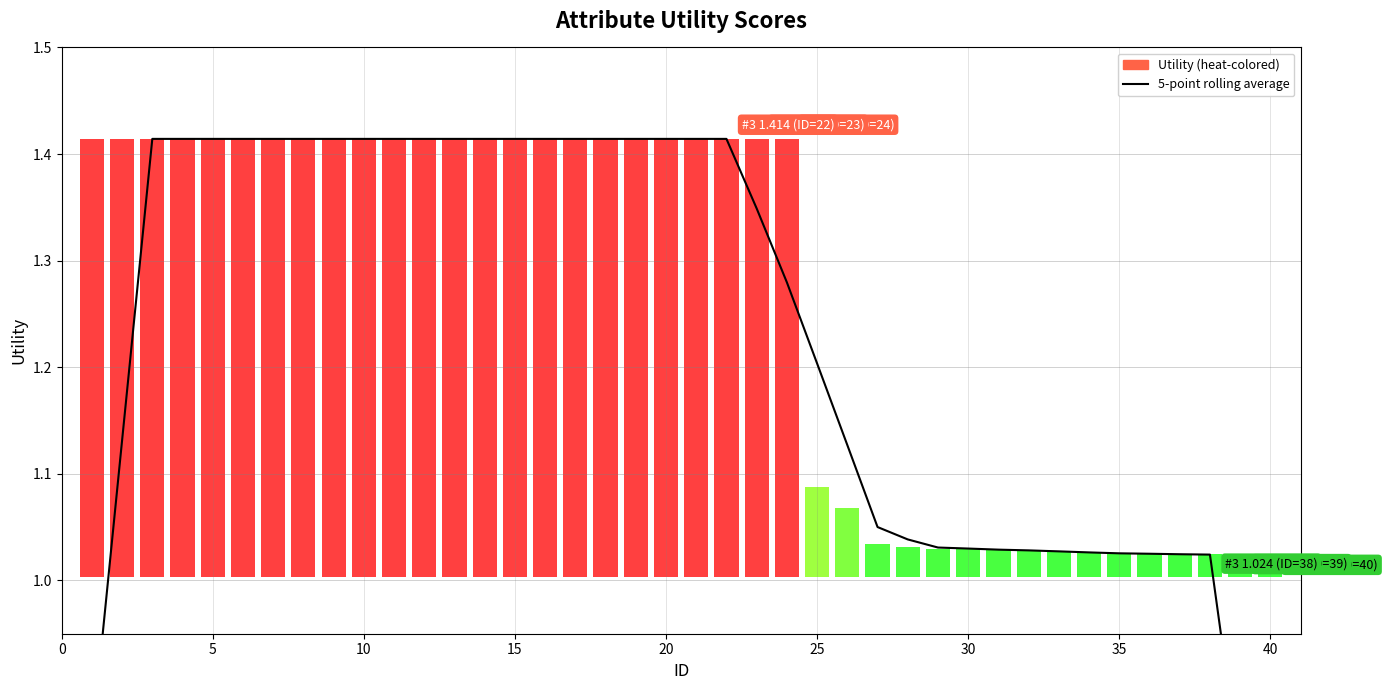

Reading left to right, extract all data points from this chart.

0.8	1.1	1.4	1.4	1.4	1.4	1.4	1.4	1.4	1.4	1.4	1.4	1.4	1.4	1.4	1.4	1.4	1.4	1.4	1.4	1.4	1.4	1.3	1.3	1.2	1.1	1.1	1.0	1.0	1.0	1.0	1.0	1.0	1.0	1.0	1.0	1.0	1.0	0.8	0.6